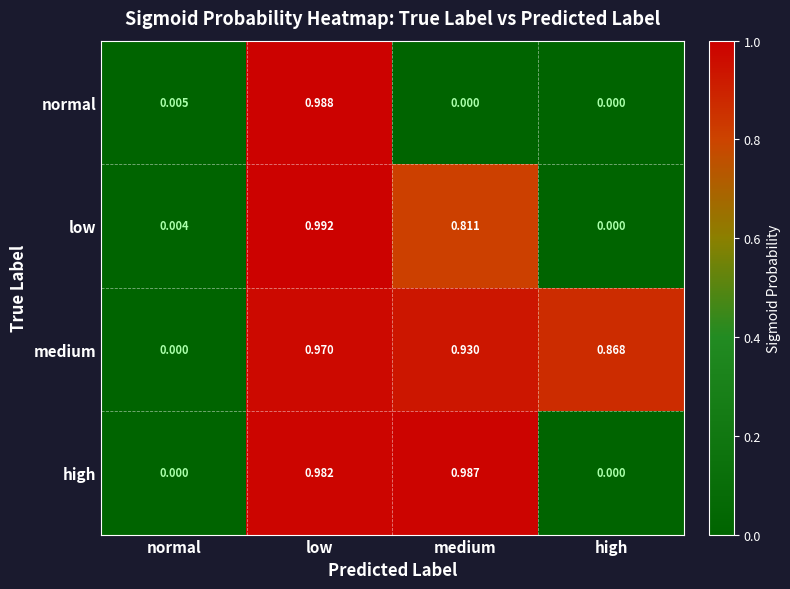

At medium, list the series in order from smallest to largest.

normal, low, medium, high